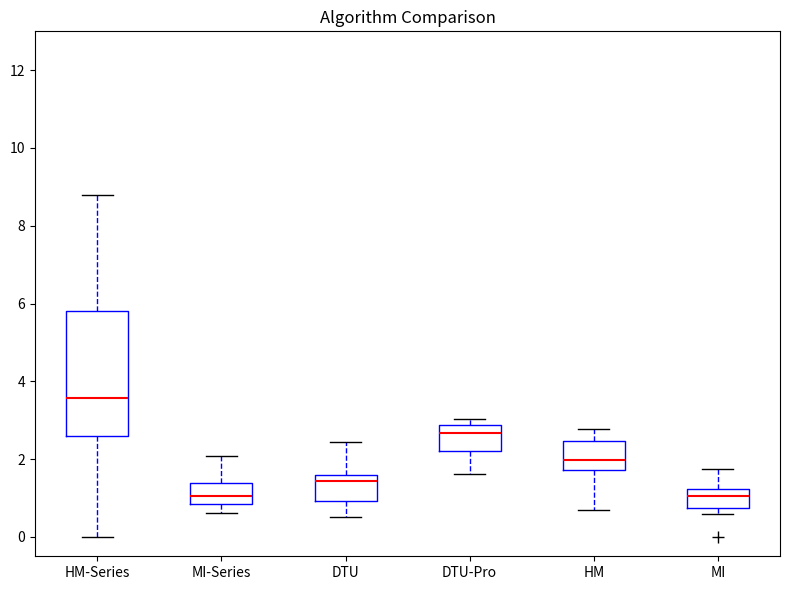

Reading left to right, transcribe this box plot: for each box, give where its median line is, the range the box spans, and where its two whiskers end, as read against the y-axis. The values are not printed on the chart, so give them approximately, as read against the axis.

HM-Series: median 3.6, box 2.6 to 5.8, whiskers 0.0 to 8.8
MI-Series: median 1.0, box 0.8 to 1.4, whiskers 0.6 to 2.0
DTU: median 1.4, box 1.0 to 1.6, whiskers 0.6 to 2.4
DTU-Pro: median 2.6, box 2.2 to 2.8, whiskers 1.6 to 3.0
HM: median 2.0, box 1.8 to 2.4, whiskers 0.6 to 2.8
MI: median 1.0, box 0.8 to 1.2, whiskers 0.6 to 1.8